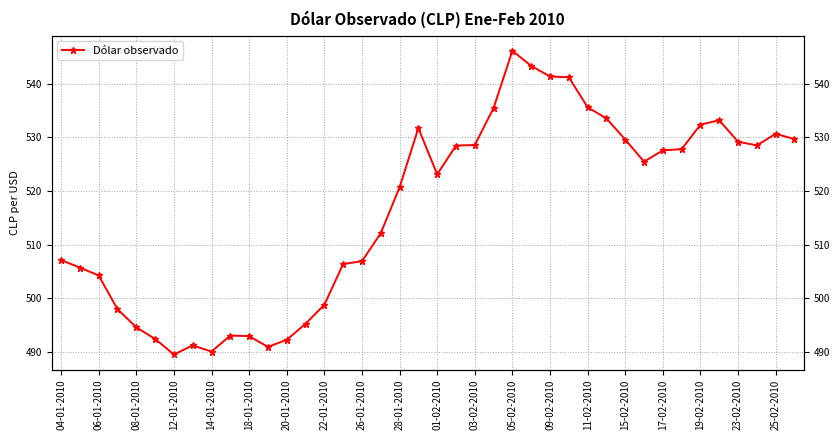

What is the difference between the values at 05-02-2010 and 03-02-2010?

17.6